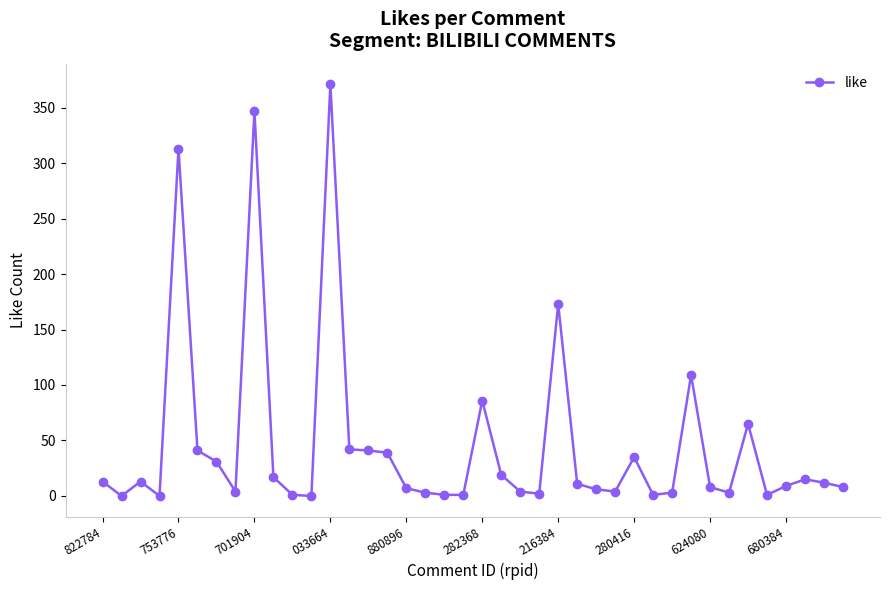

How many distinct data groups are displayed?

1